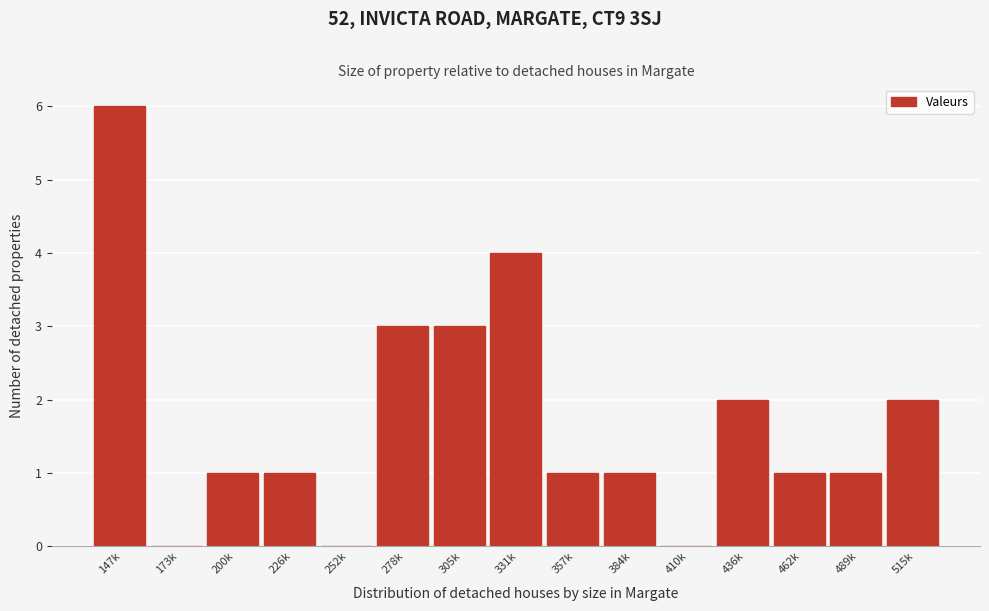

Reading left to right, extract all data points from this chart.

147k=6	173k=0	200k=1	226k=1	252k=0	278k=3	305k=3	331k=4	357k=1	384k=1	410k=0	436k=2	462k=1	489k=1	515k=2